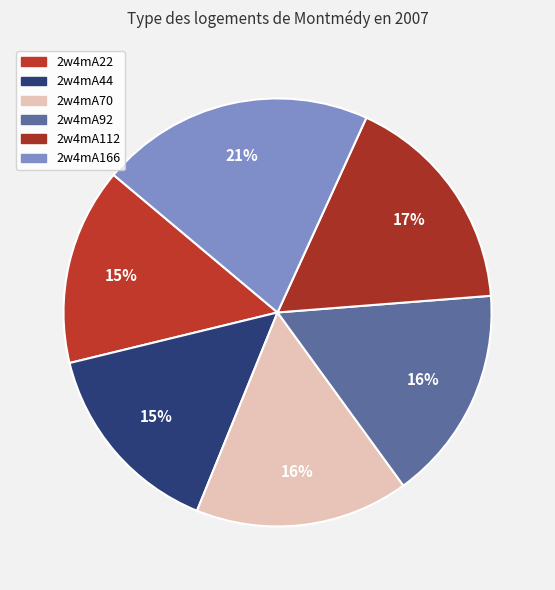

Is it true that 2w4mA70 is 6% of the pie?

False